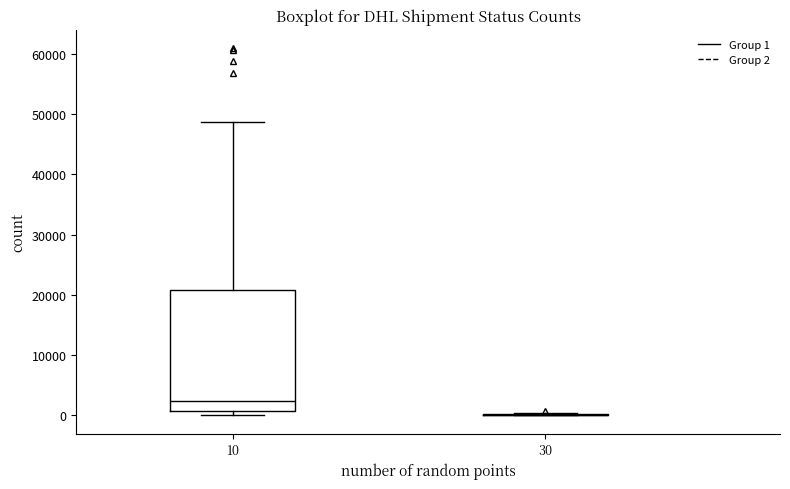

Reading left to right, read every box against the y-axis: the position of its median line, the range the box covers, and the ends of its whiskers. The values are not printed on the chart, so give them approximately, as read against the axis.

10: median 2000, box 1000 to 21000, whiskers 0 to 49000
30: box collapsed to a line at 0, whiskers 0 to 0